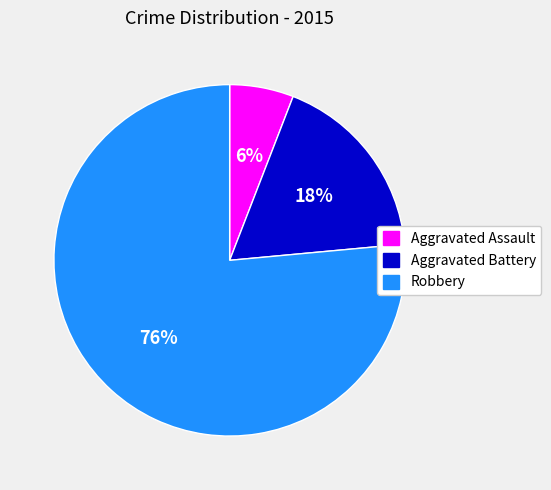

How many segments does this pie chart have?

3